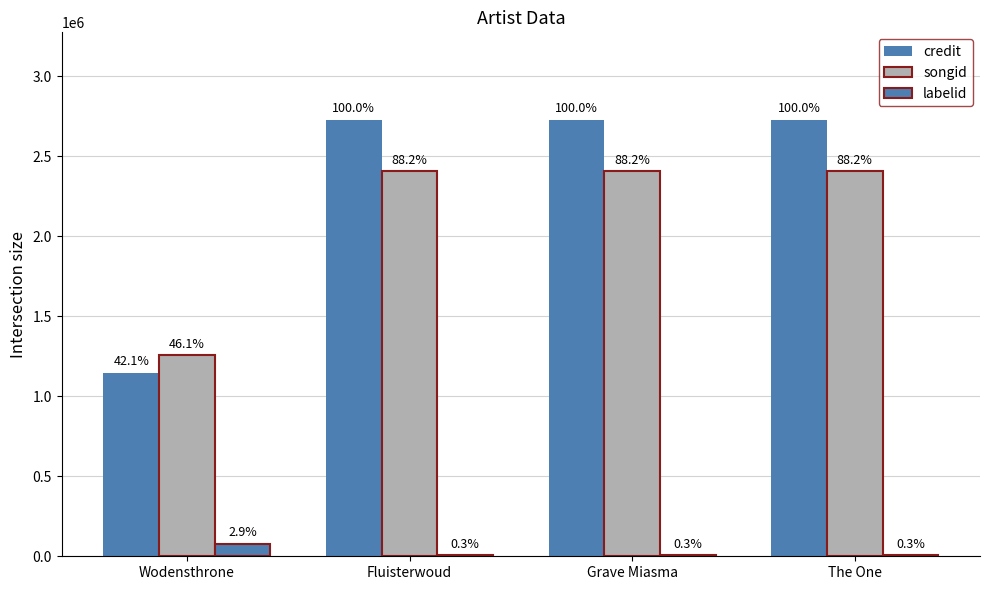

What is the approximate value of labelid at Wodensthrone?

78020